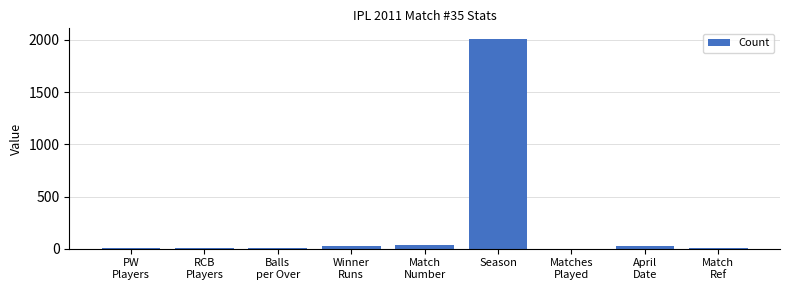

True or false: the data shows 2736 at Season.

False